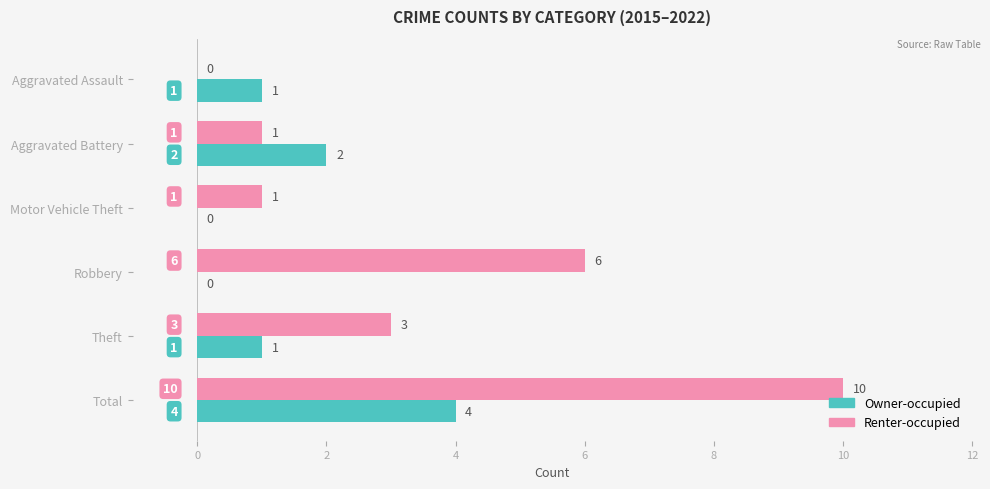

What is the sum of all Renter-occupied values?

21